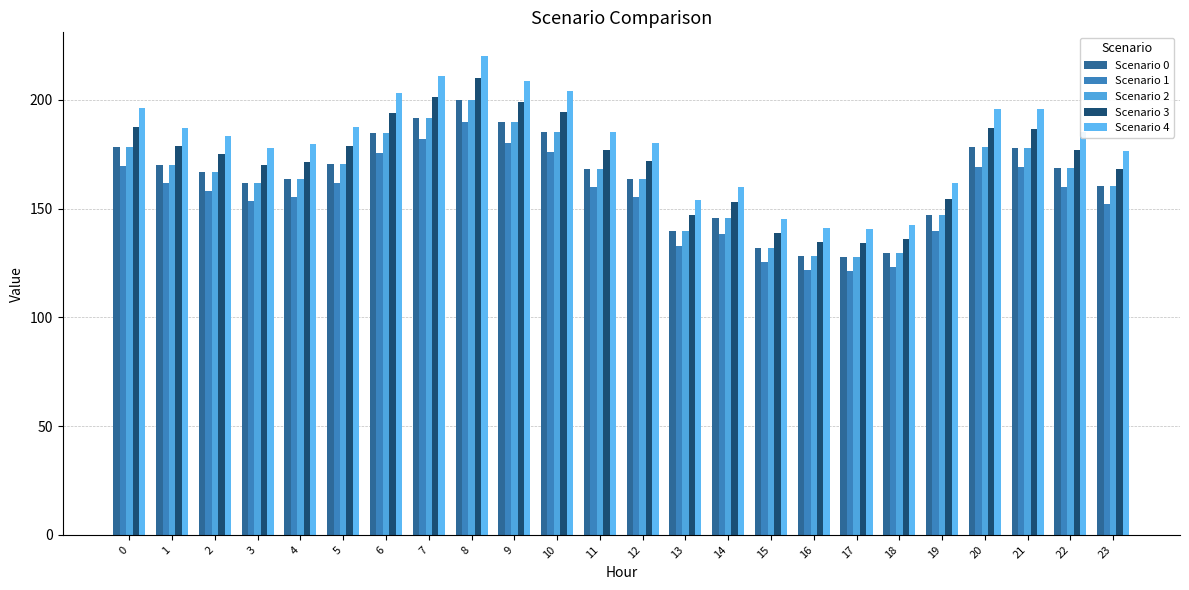

How many data points does each series have?

24